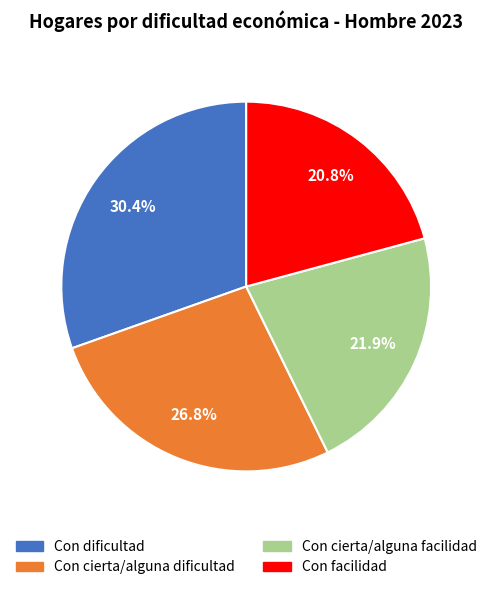

Does Con cierta/alguna facilidad account for over 50% of the chart?

No